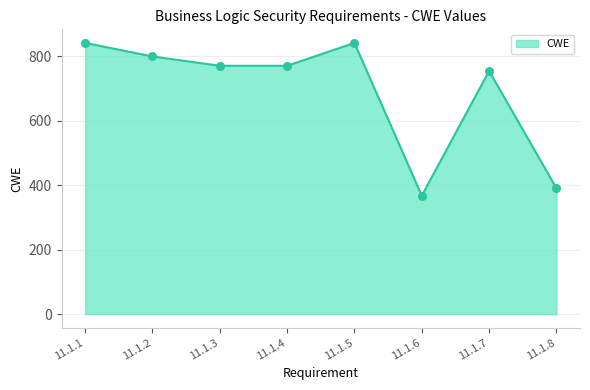

Which has a higher value, 11.1.8 or 11.1.6?

11.1.8